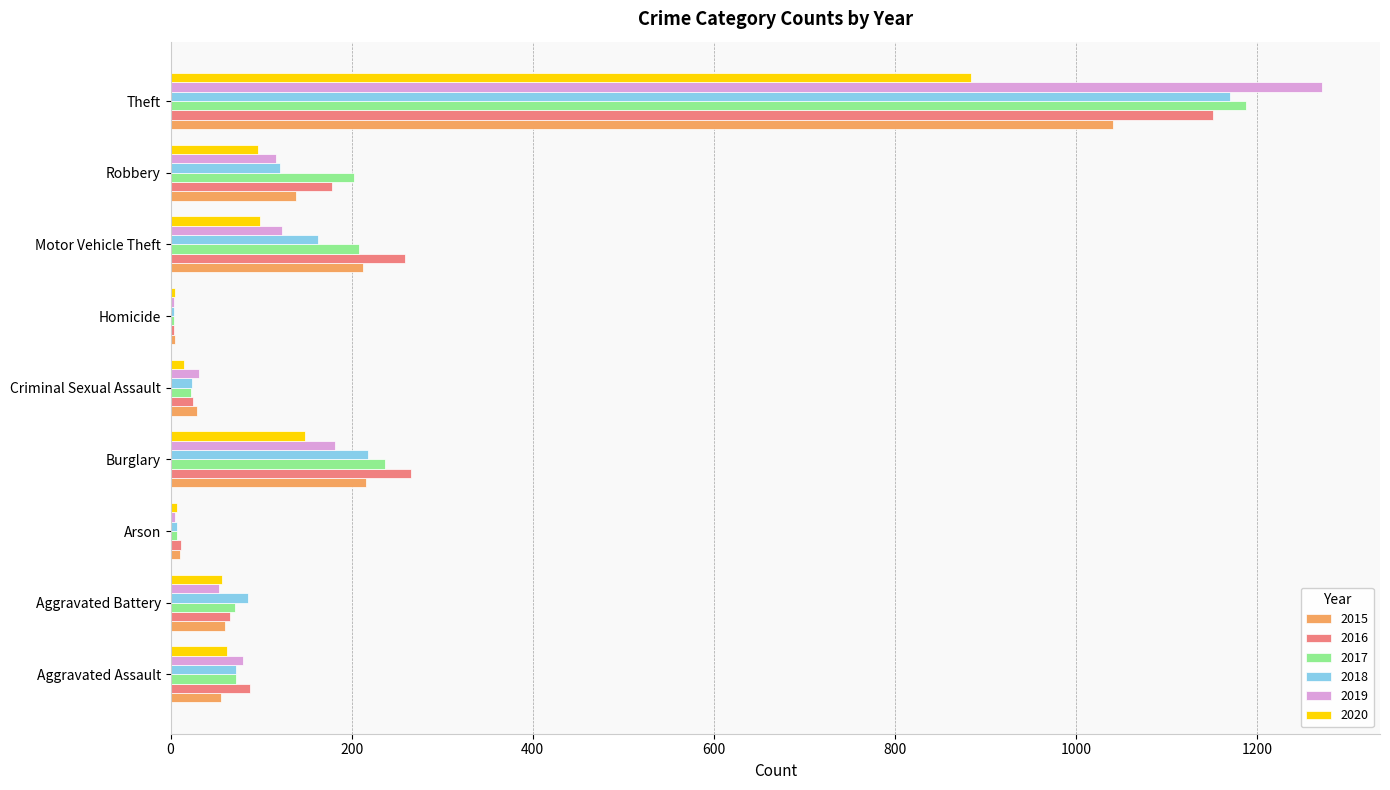

Between Aggravated Battery and Motor Vehicle Theft, which series saw the biggest shift?

2016